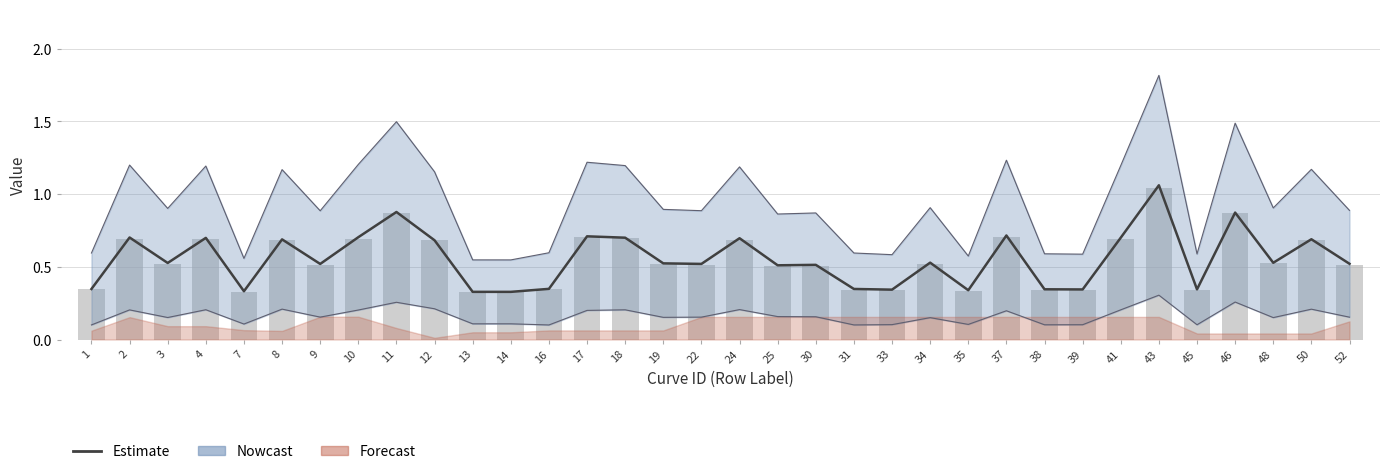

The value of Estimate at 45 is 0.3. True or false?

True